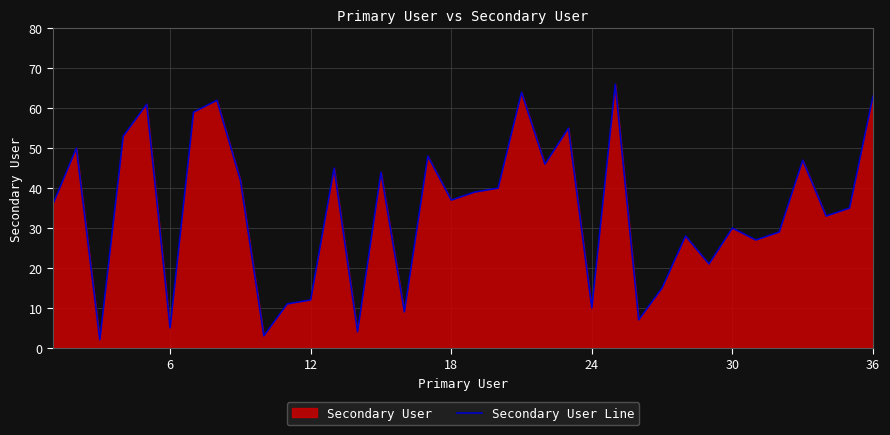

Is it true that the value at 18 is 37?

True